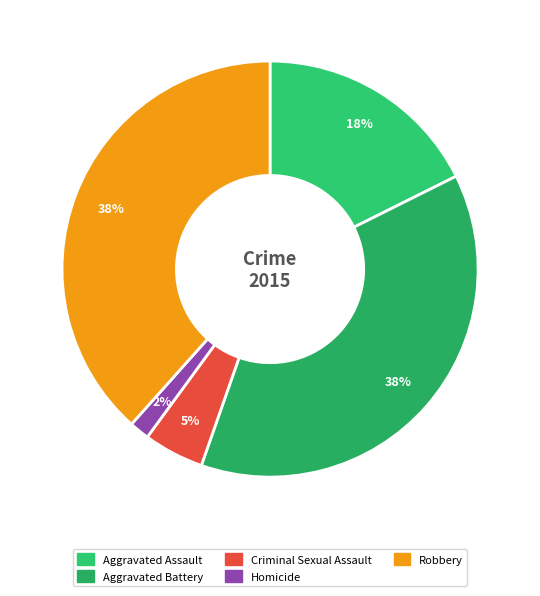

Which category has the smallest portion of the pie?

Homicide